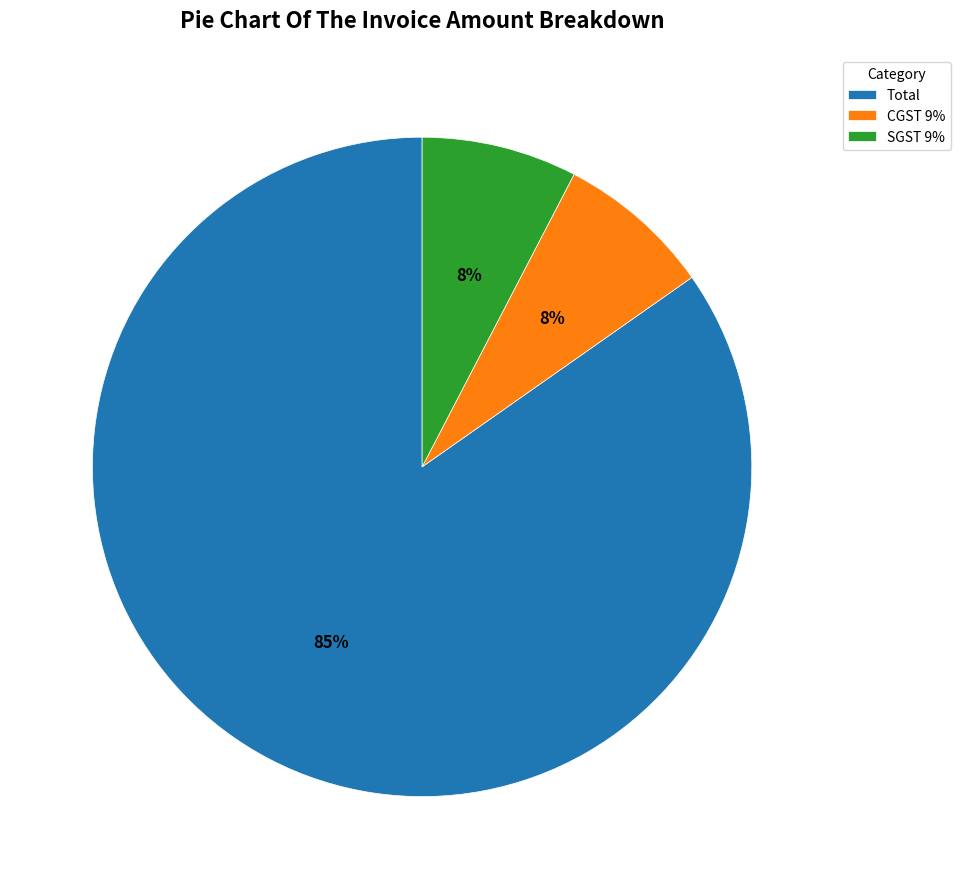

To the nearest percent, what portion does CGST 9% represent?

8%